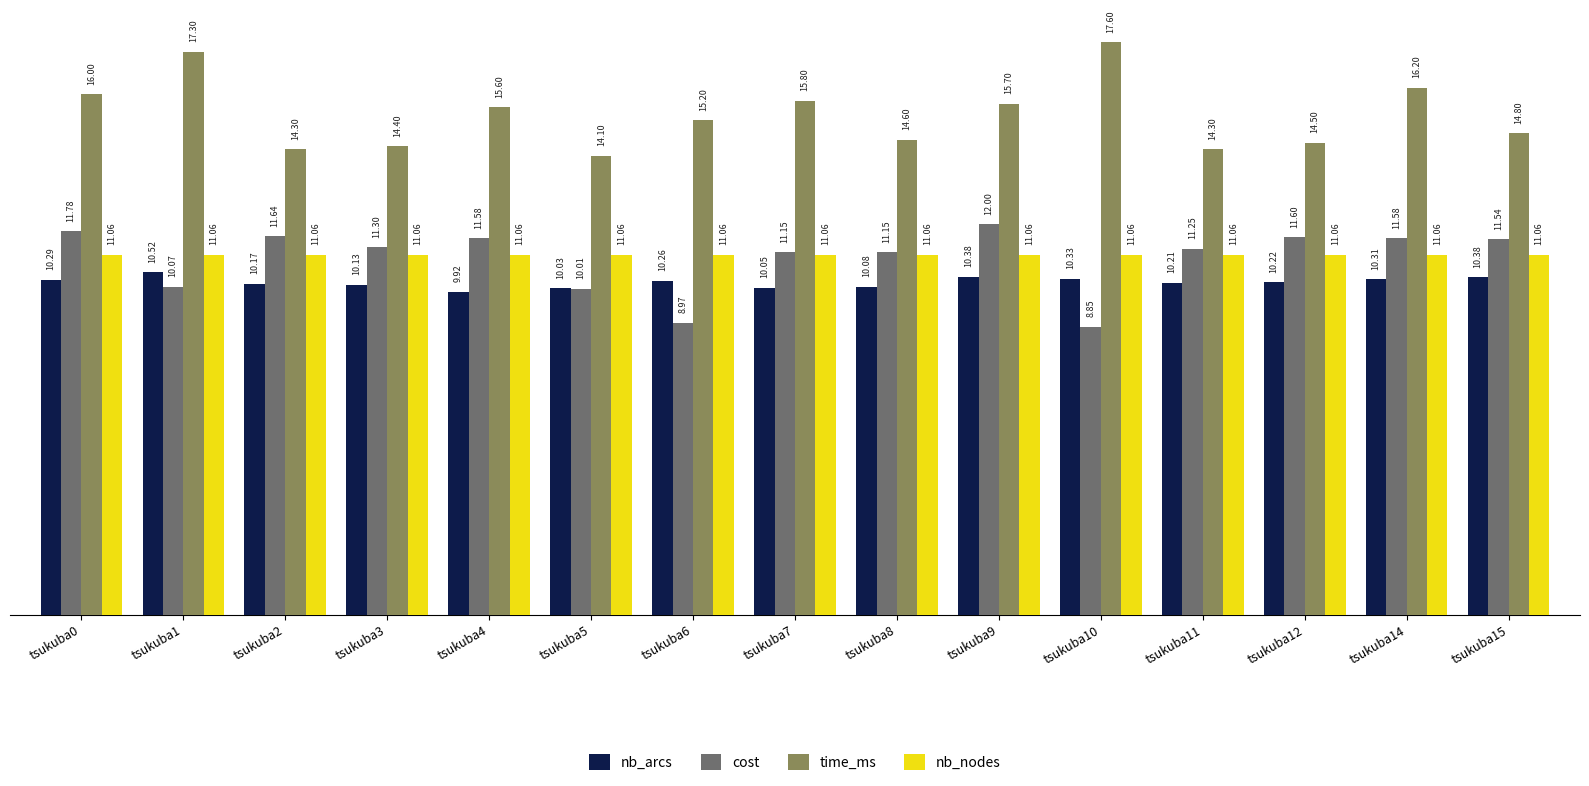

The value of nb_arcs at tsukuba10 is 10.3. True or false?

True